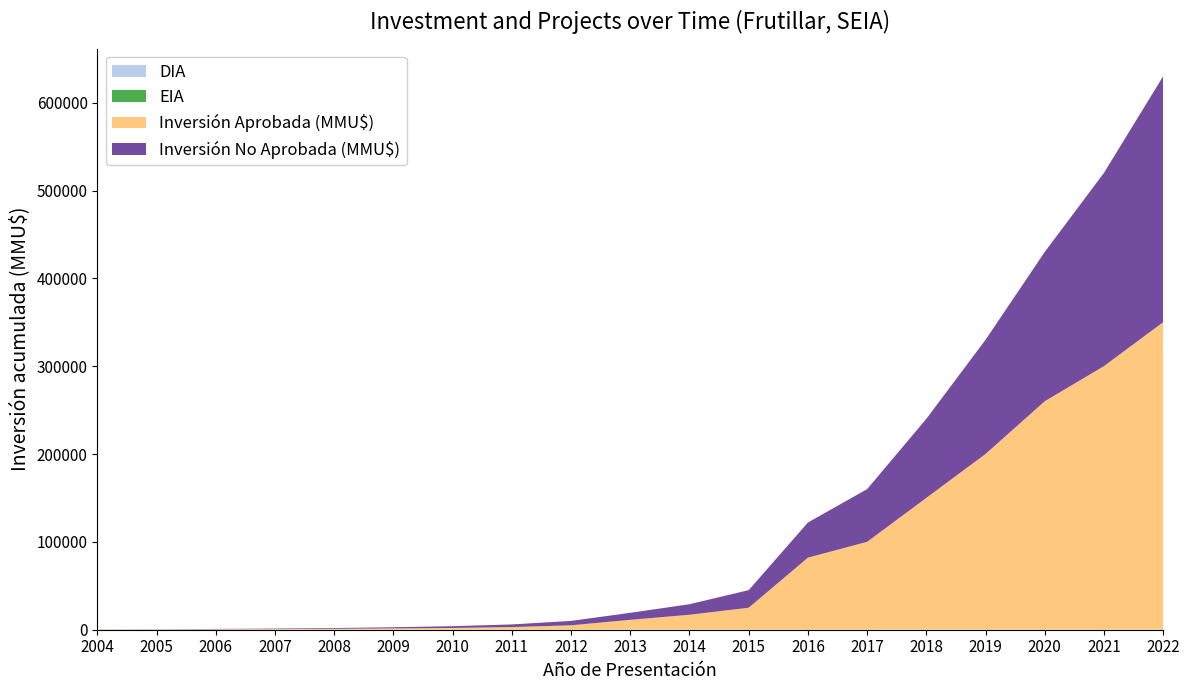

Reading left to right, list all the values displayed in this chart.

DIA: 2004=3	2005=5	2006=7	2007=9	2008=11	2009=14	2010=17	2011=21	2012=26	2013=32	2014=38	2015=44	2016=52	2017=61	2018=70	2019=80	2020=92	2021=105	2022=120
EIA: 2004=0	2005=0	2006=0	2007=1	2008=1	2009=2	2010=2	2011=3	2012=4	2013=5	2014=6	2015=7	2016=9	2017=11	2018=13	2019=15	2020=18	2021=21	2022=24
Inversión Aprobada (MMU$): 2004=250	2005=350	2006=500	2007=700	2008=1000	2009=1500	2010=2000	2011=3000	2012=5000	2013=11213	2014=17000	2015=25000	2016=82000	2017=100000	2018=150000	2019=200000	2020=260000	2021=300000	2022=350000
Inversión No Aprobada (MMU$): 2004=100	2005=200	2006=400	2007=600	2008=900	2009=1300	2010=2000	2011=3000	2012=5000	2013=8000	2014=12000	2015=20000	2016=40000	2017=60000	2018=90000	2019=130000	2020=170000	2021=220000	2022=280000